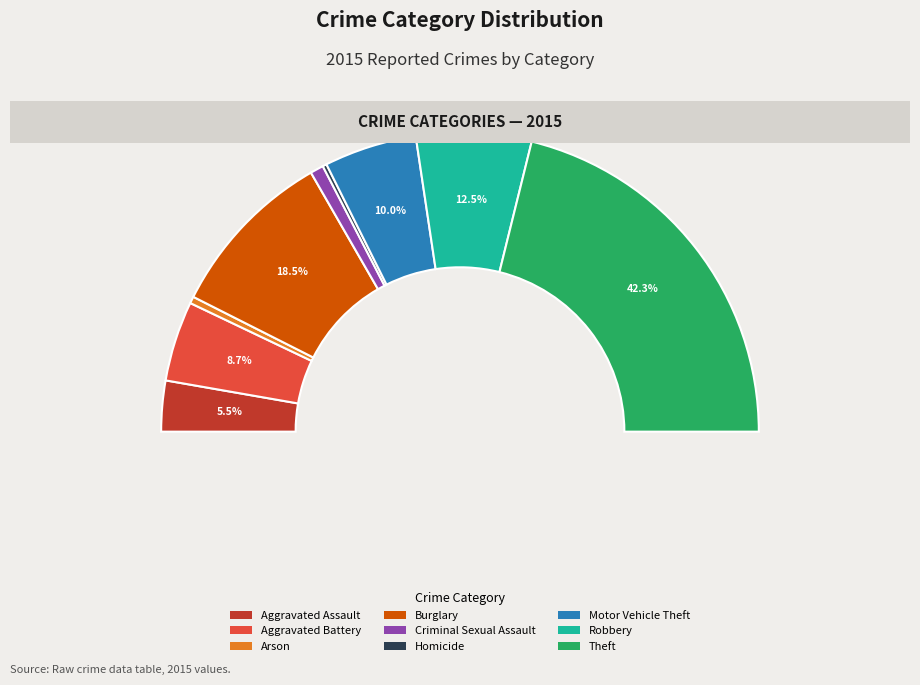

Is Burglary the majority of the pie?

No